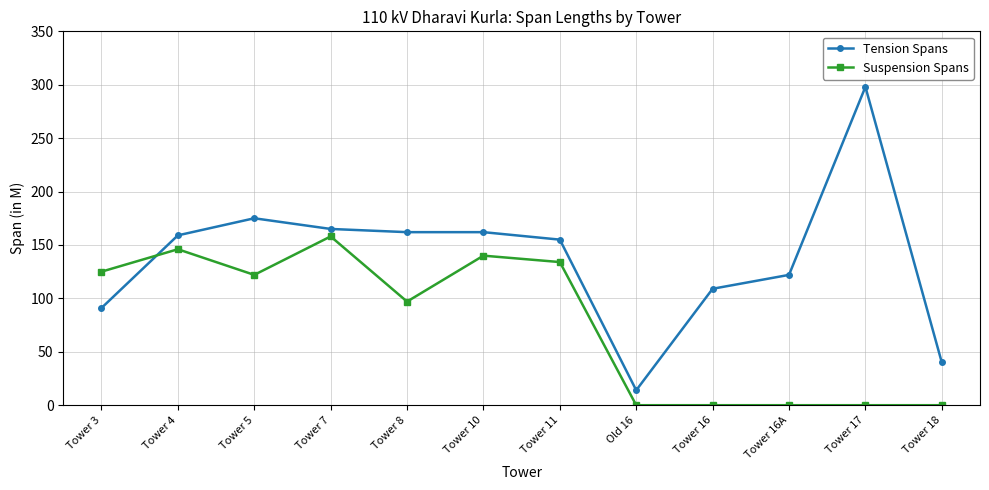

What is the highest value of the Suspension Spans series?

158